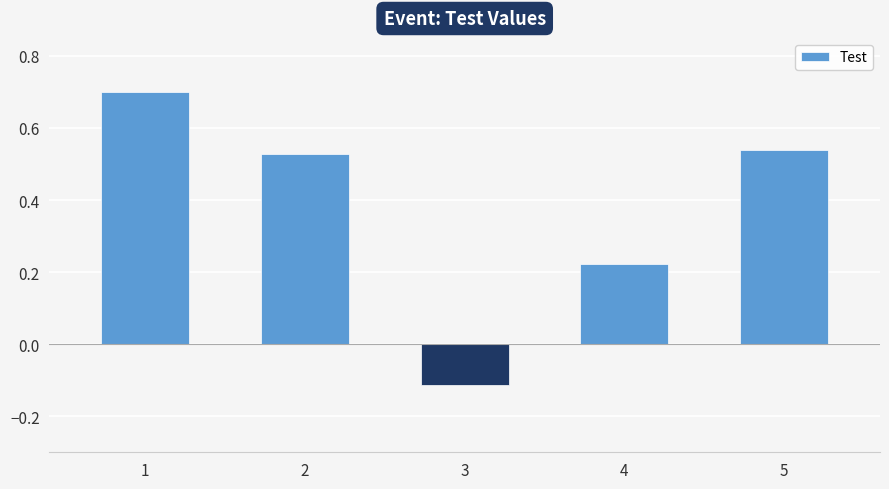

Rank the categories by value from lowest to highest.

3, 4, 2, 5, 1